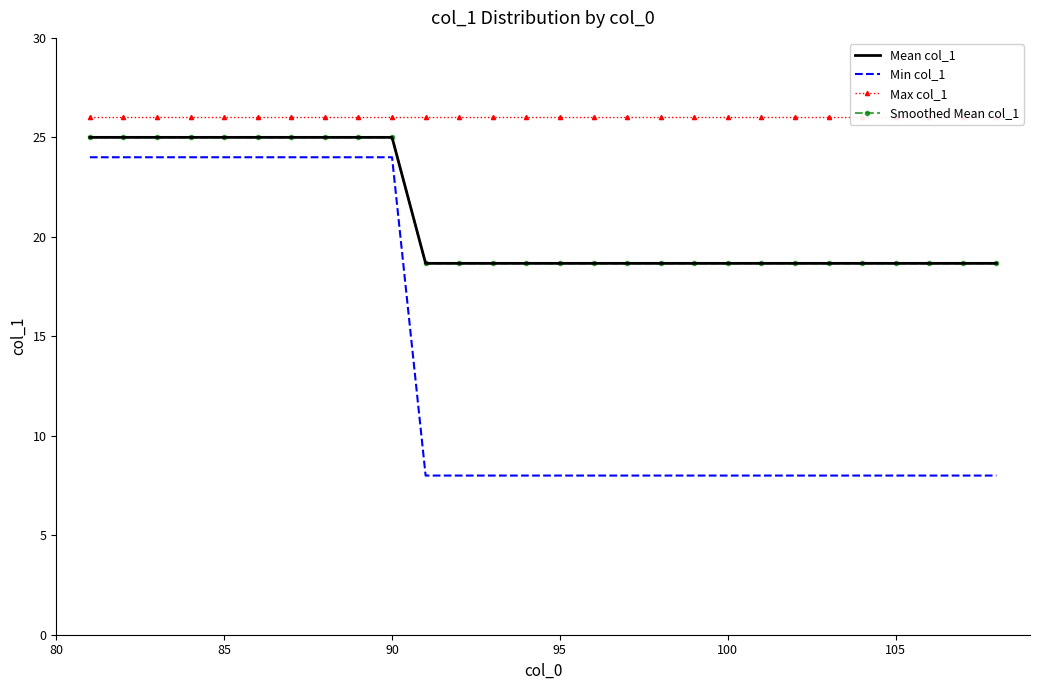

What is the smallest value displayed?

8.0